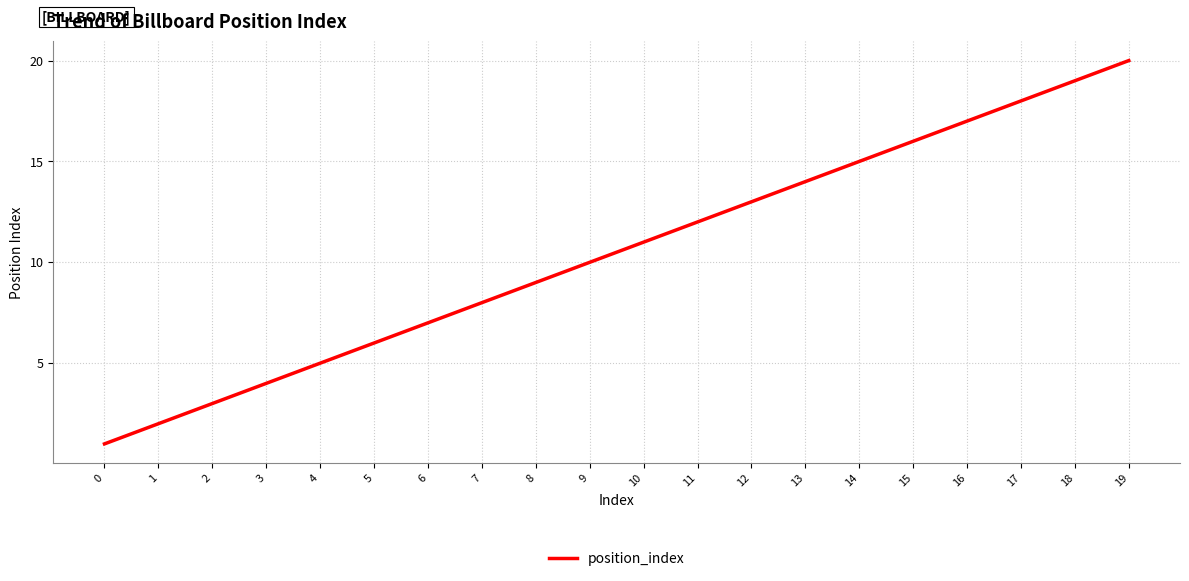

Is it true that the value at 6 is 7?

True